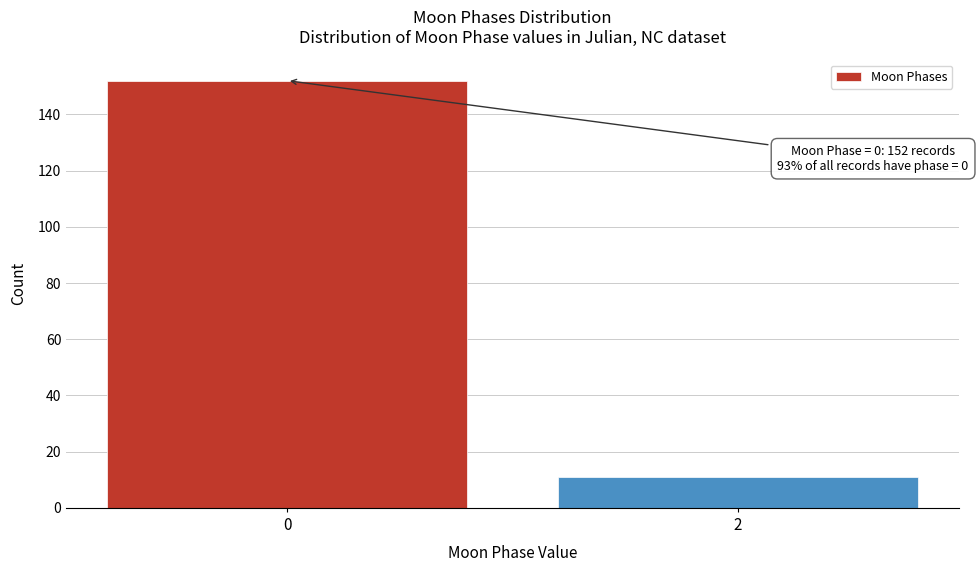

Reading left to right, list all the values displayed in this chart.

152	11